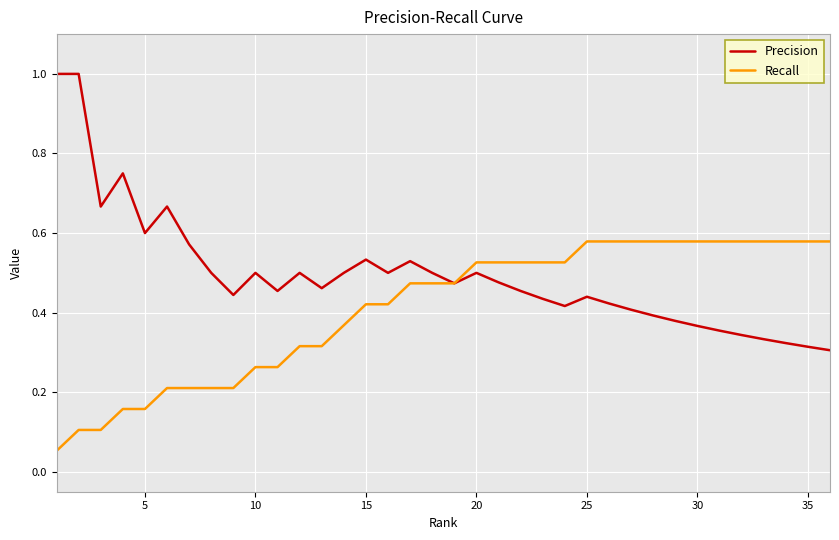

Which series has the largest range (max minus min)?

Precision